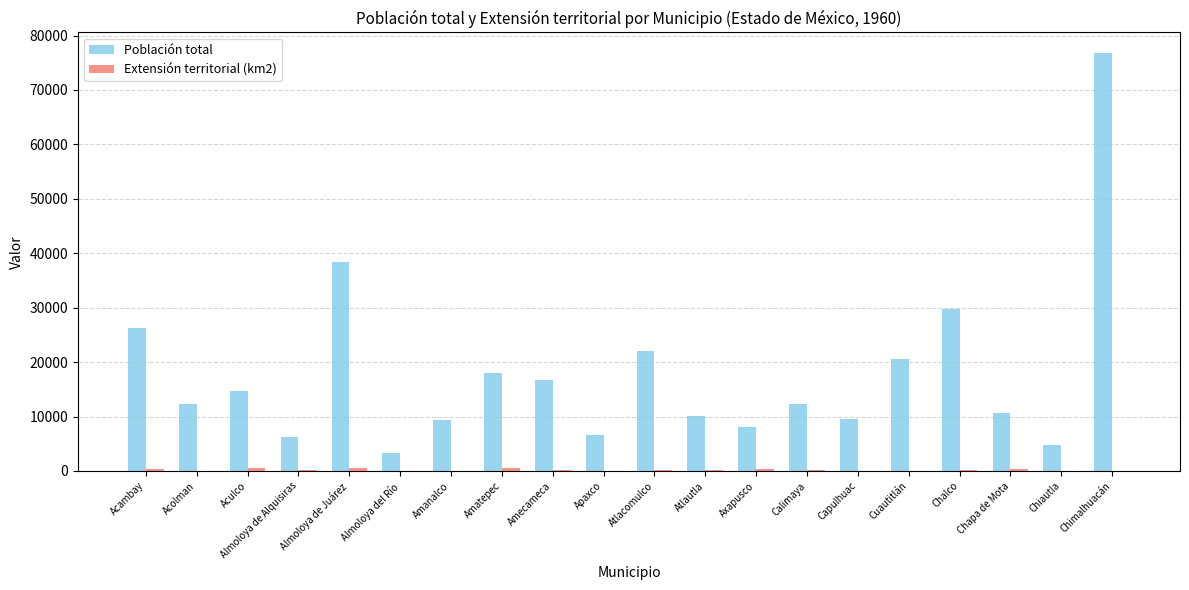

True or false: Población total has a value of 2711.2 at Atlautla.

False